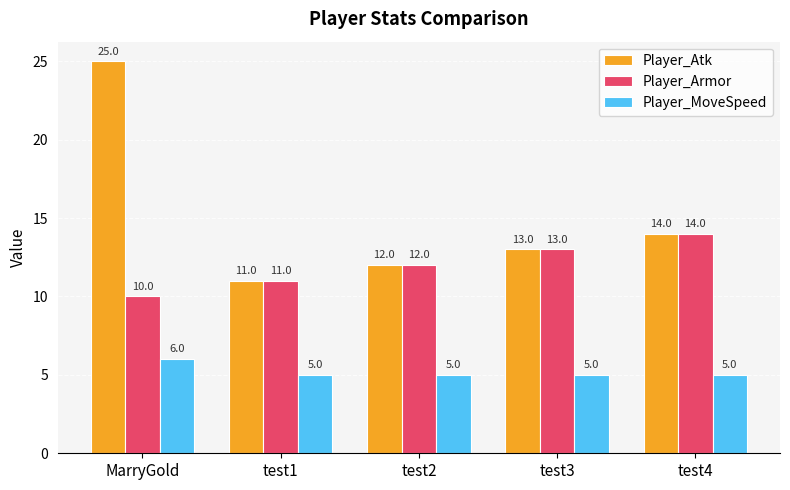

What is the average value of the Player_Atk series?

15